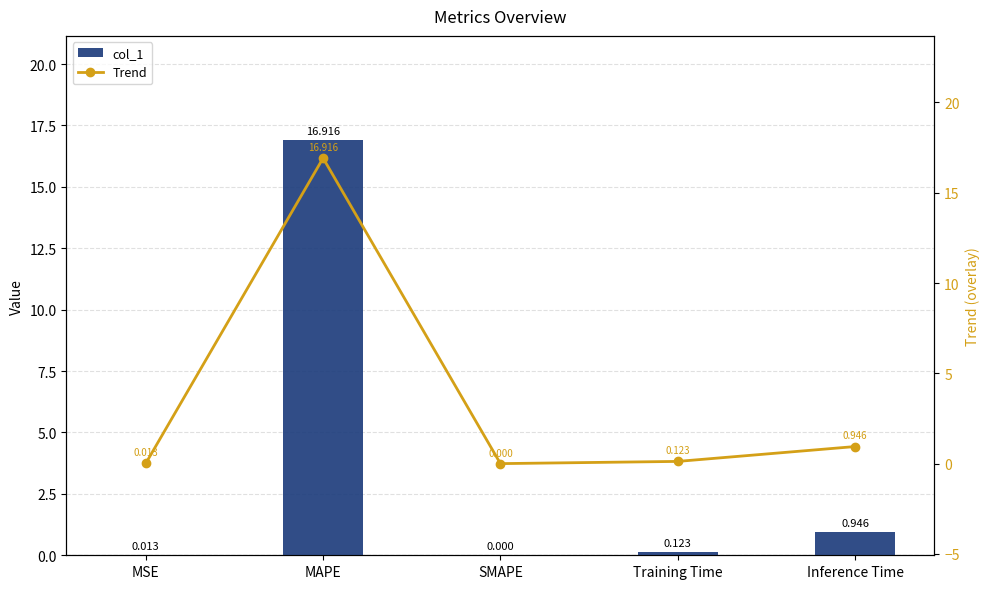

True or false: Trend has a value of 0.0 at SMAPE.

True